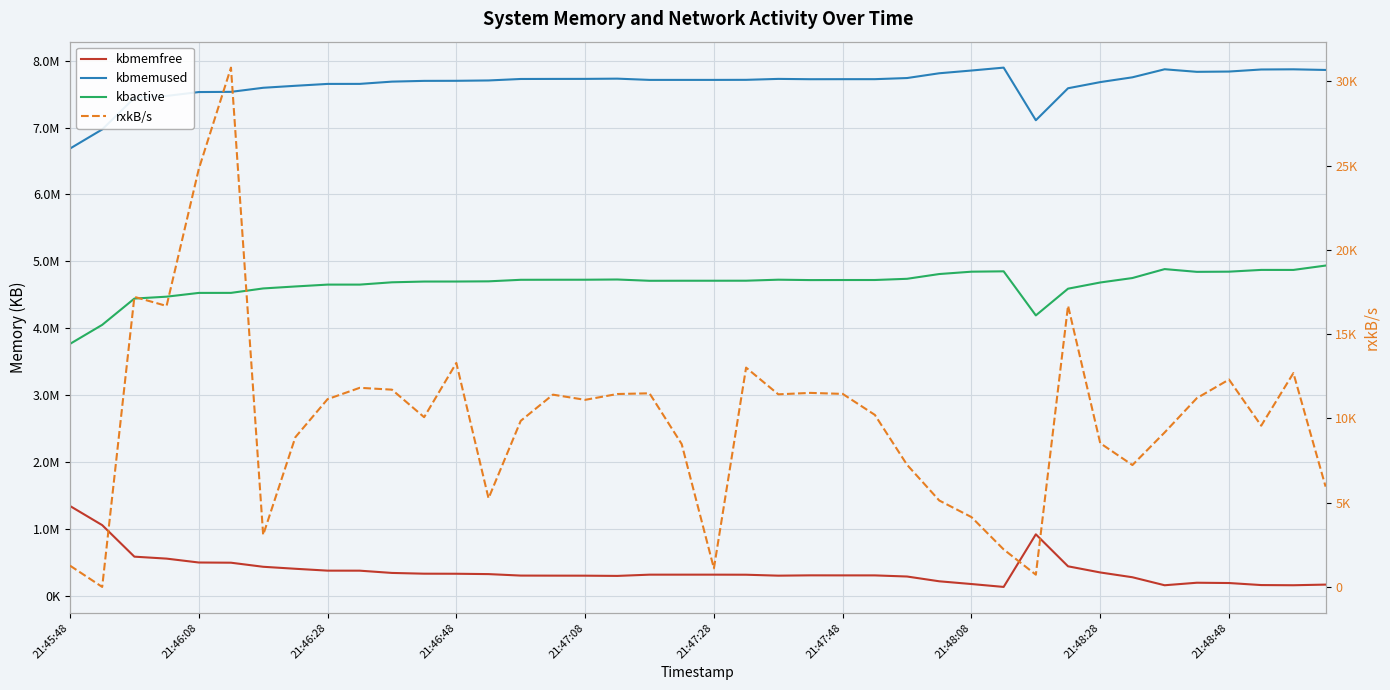

Rank the series at 19 from lowest to highest value.

rxkB/s, kbmemfree, kbactive, kbmemused